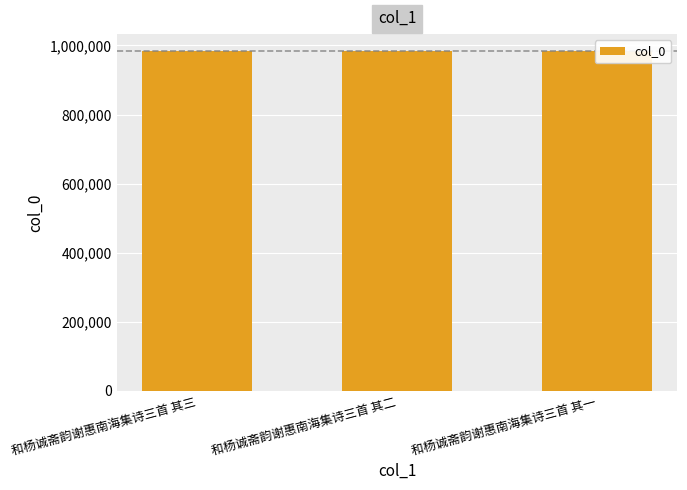

What is the difference between the values at 和杨诚斋韵谢惠南海集诗三首 其一 and 和杨诚斋韵谢惠南海集诗三首 其二?

1